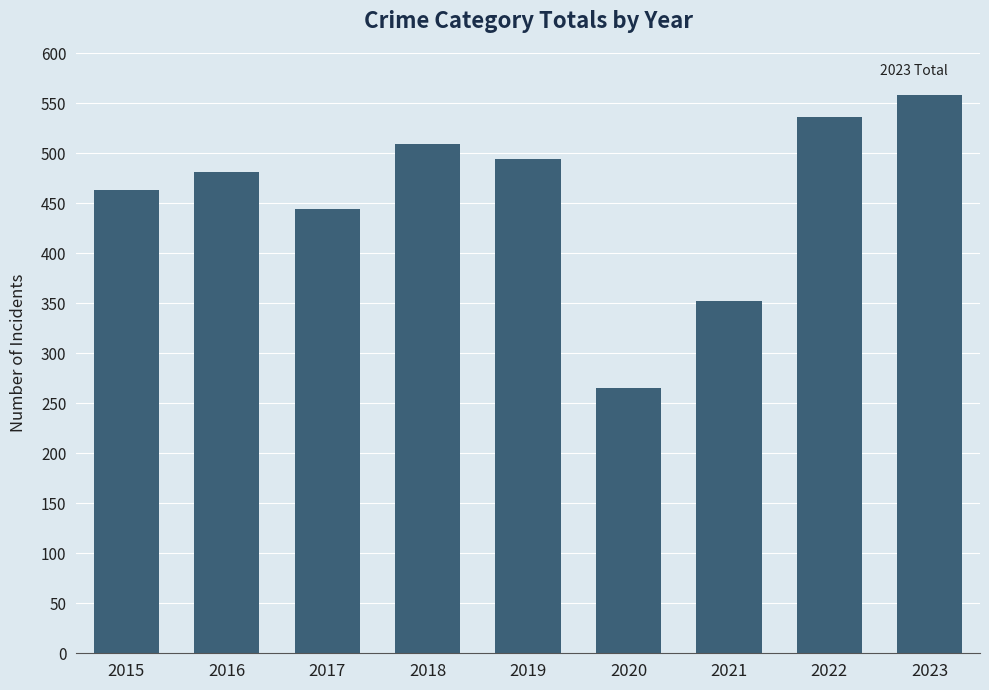

Are the bars grouped side by side (vs. stacked)?

No